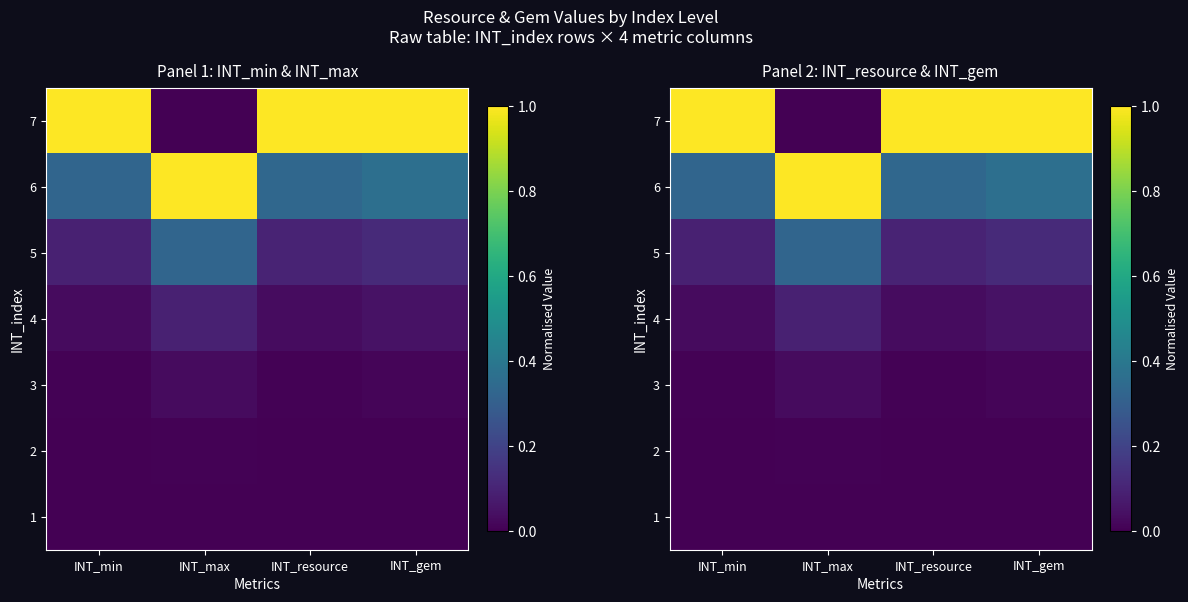

What is the sum of the 7 values at INT_min and INT_max?

1.0